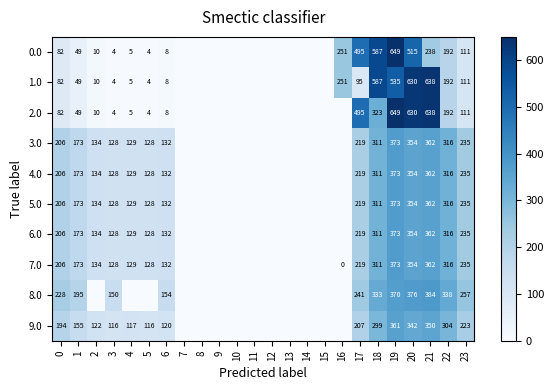

Is the value of 8.0 at 20 greater than the value of 7.0 at 20?

Yes